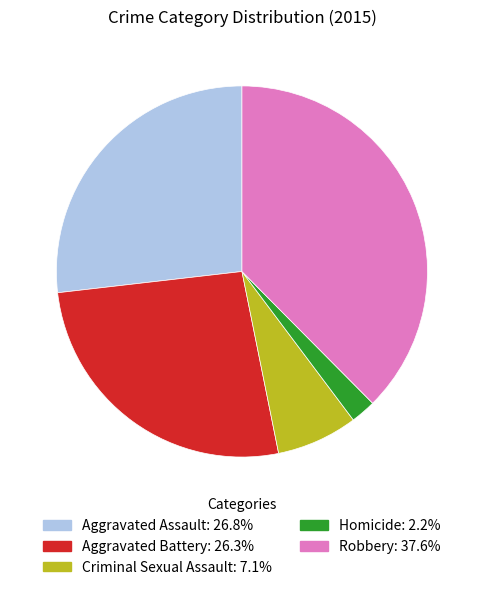

How many segments does this pie chart have?

5